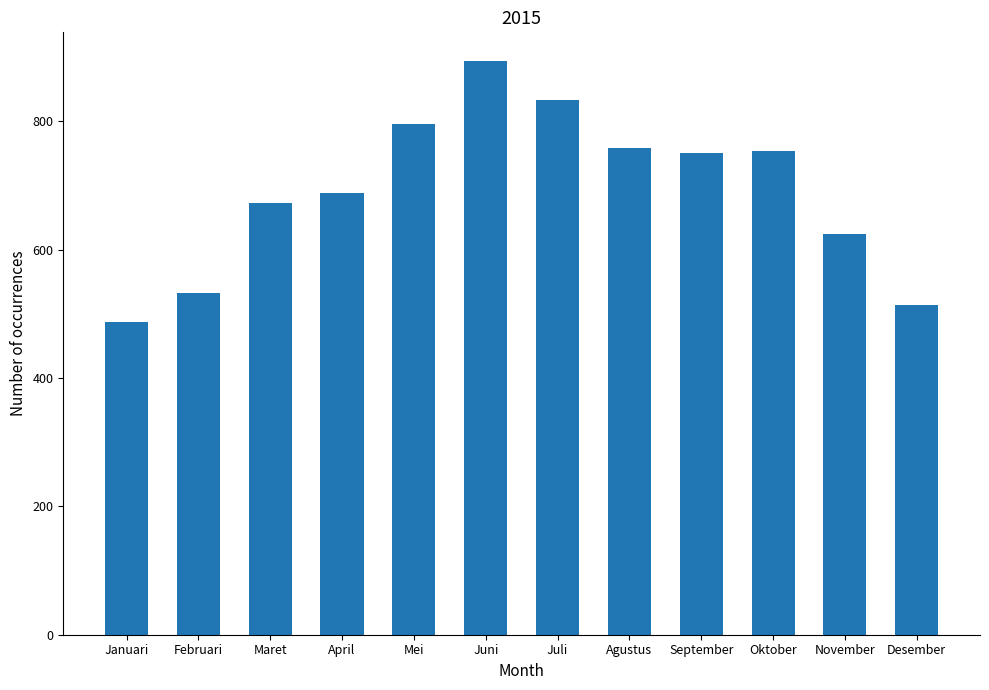

Approximately how many times larger is the value at Agustus compared to Januari?

1.6